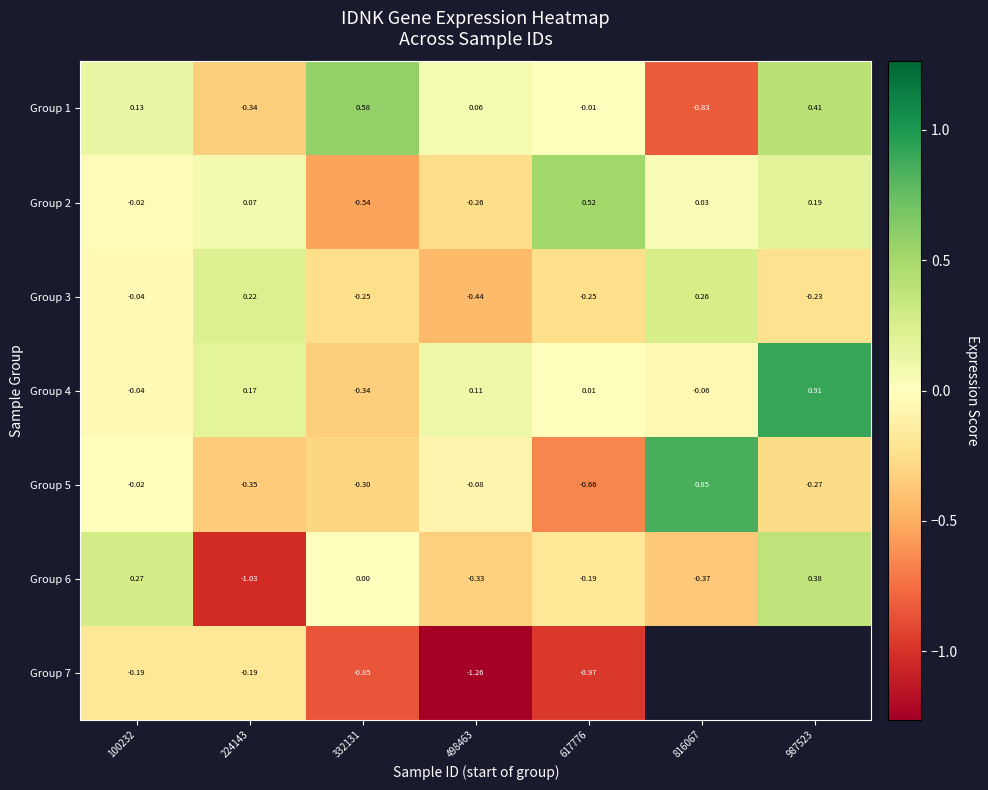

Which category has the highest value in the Group 1 series?

332131